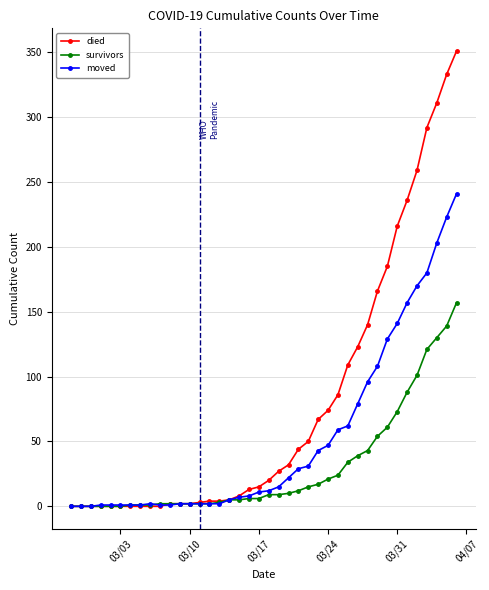

How many series are shown in this chart?

3